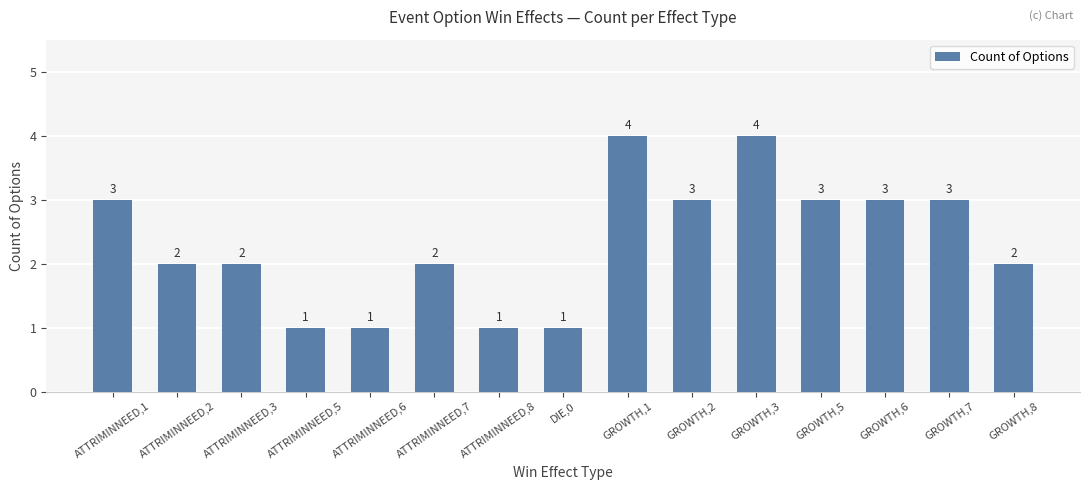

How many values are below 2?

4